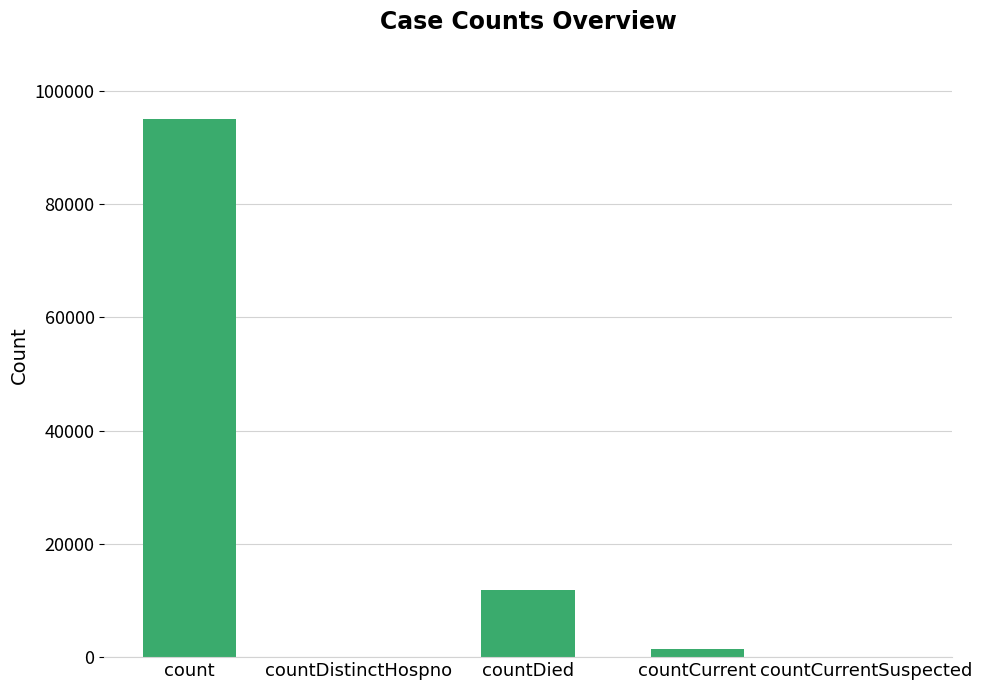

The chart shows a value of 0 at countDistinctHospno. True or false?

True